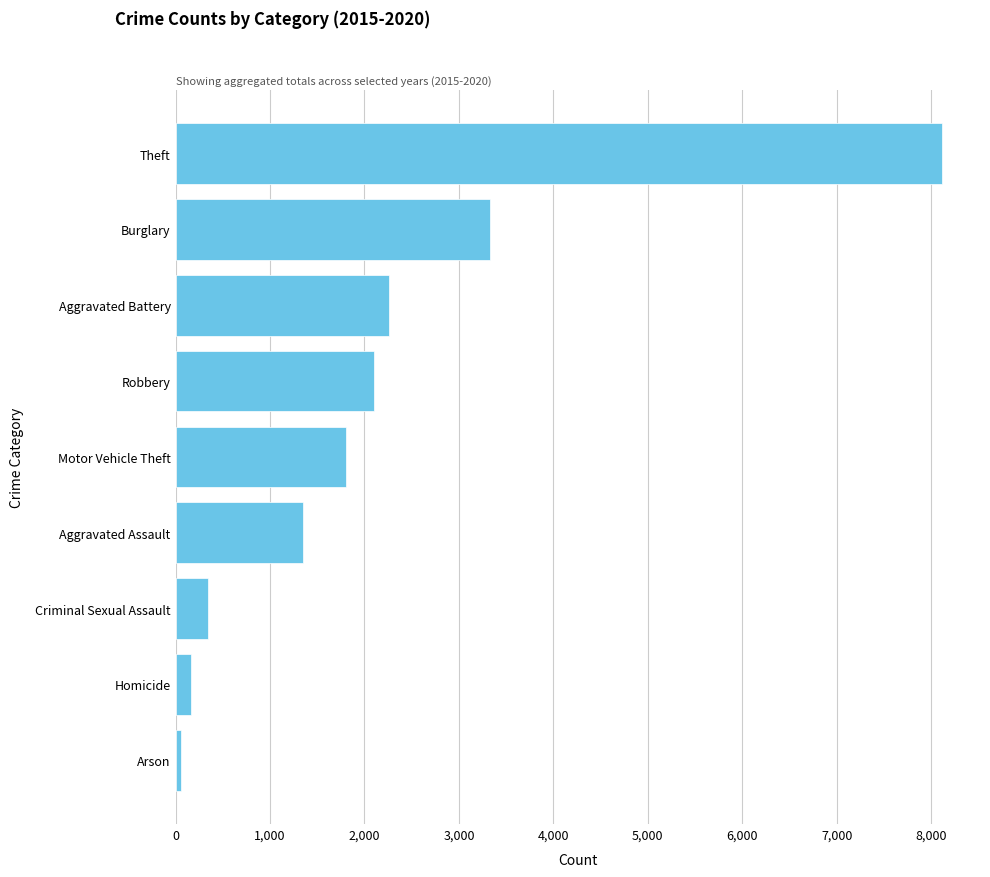

What is the average value?

2168